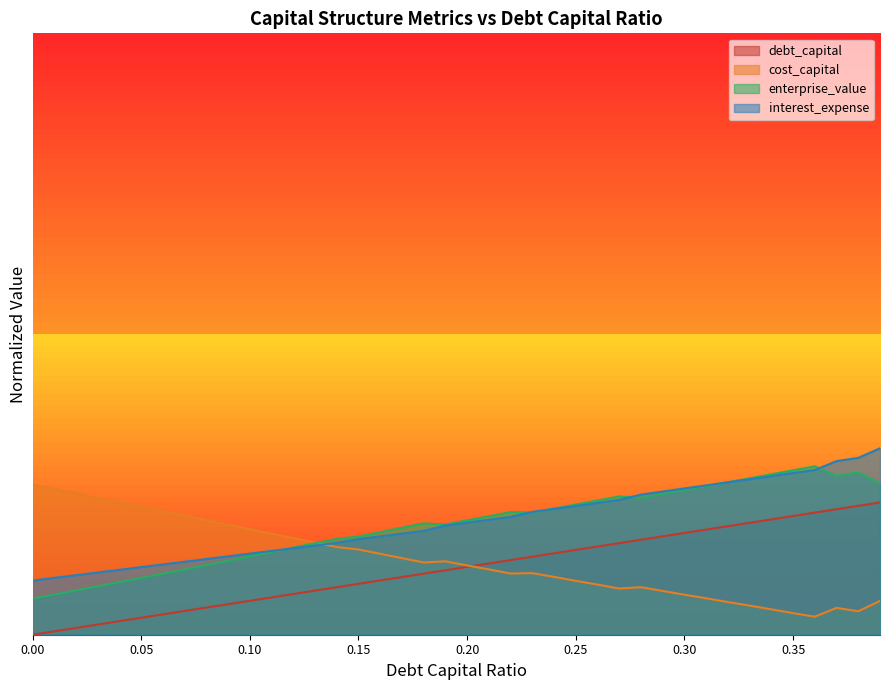

What is the value of the interest_expense point at the 18th from the left?

0.2